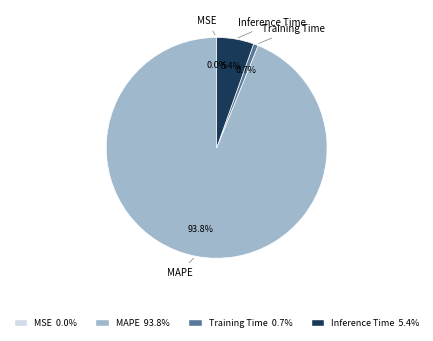

What is the majority slice?

MAPE